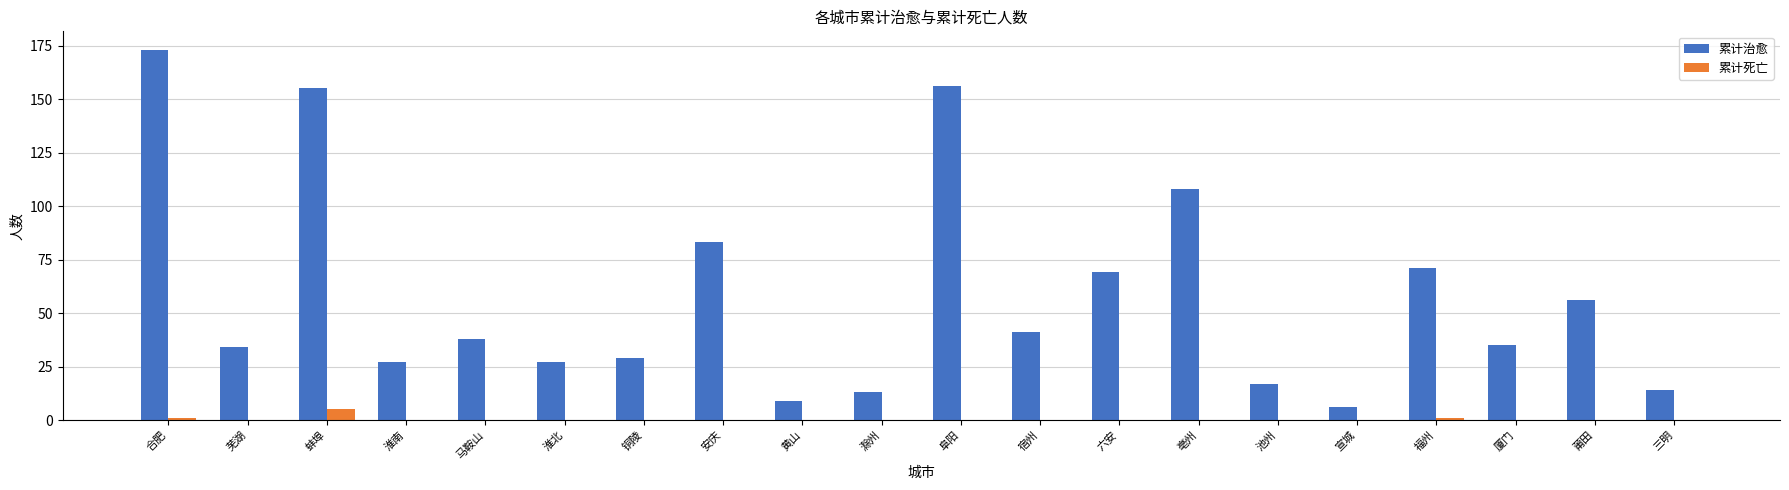

At which label is 累计治愈 closest to 89?

安庆